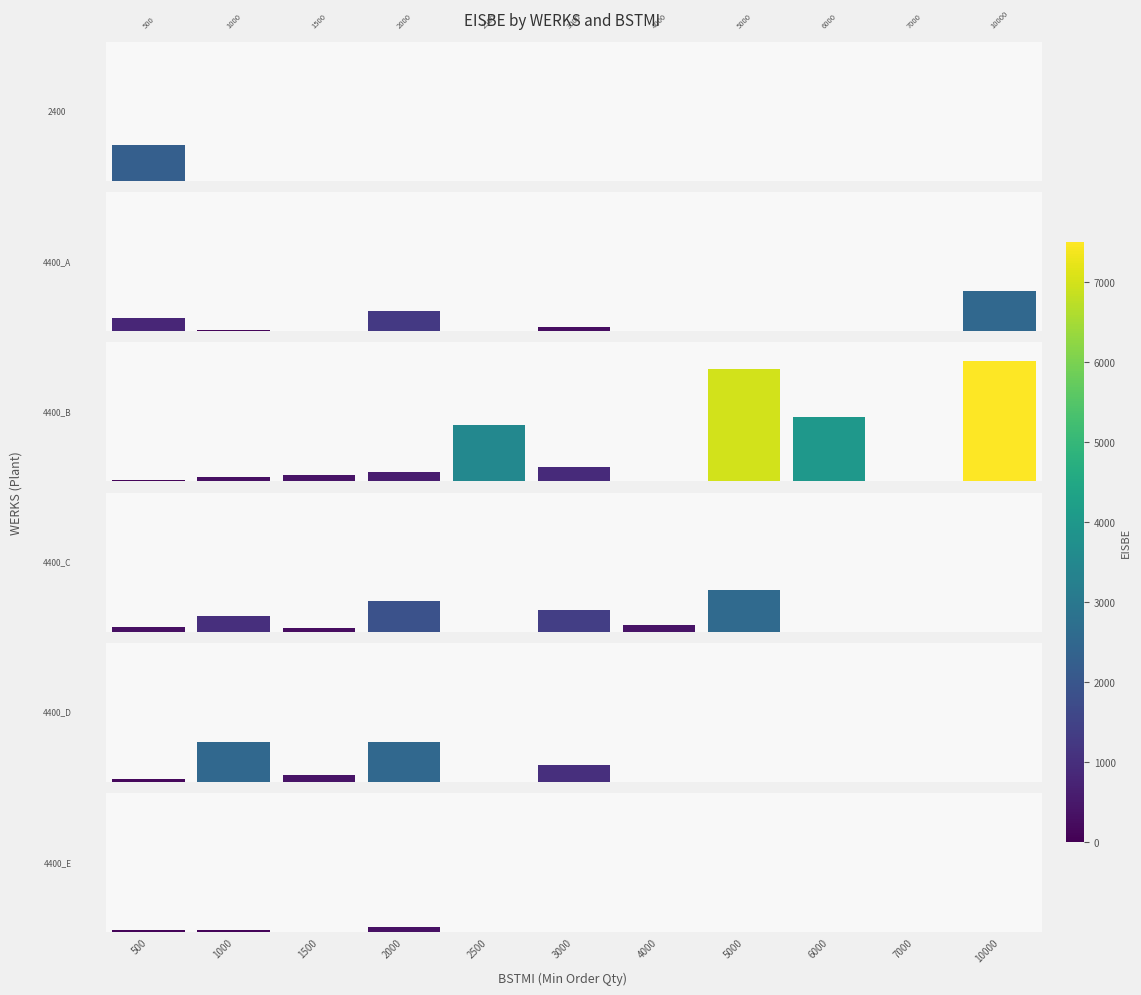

The 4400_A series shows -1217 at 6000. True or false?

False